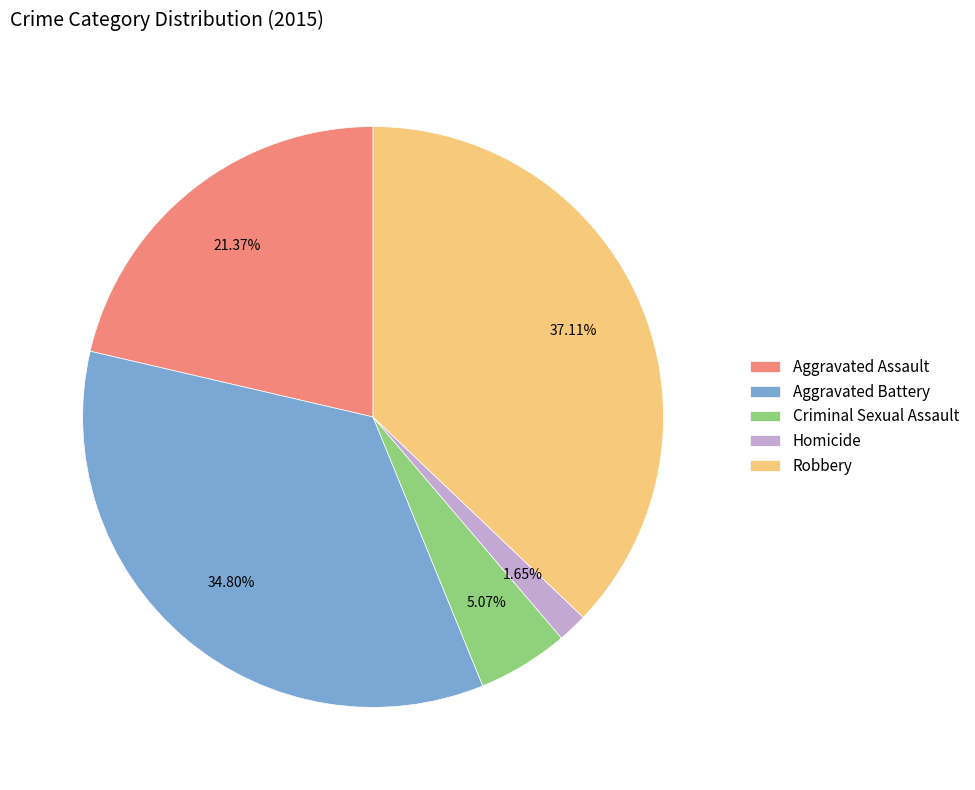

What percentage is NOT represented by Aggravated Assault?

78.6%